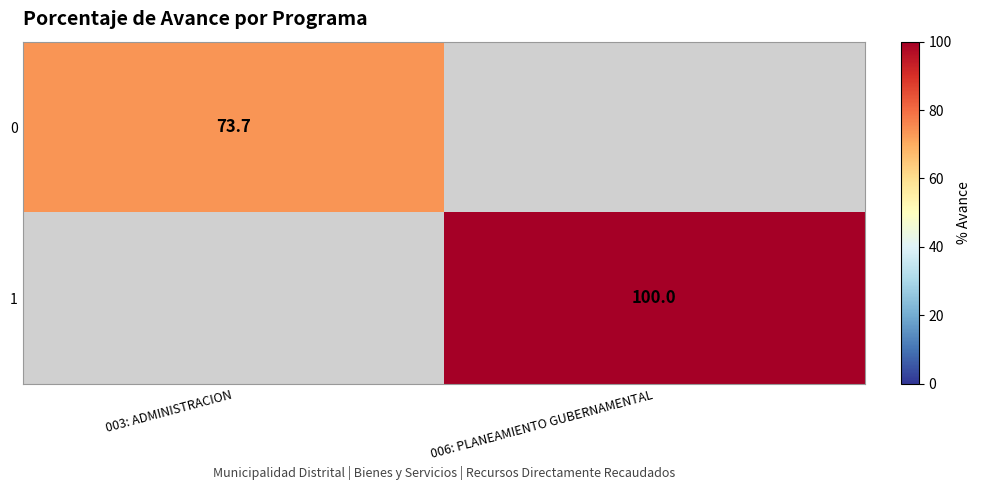

The 1 series shows 23.3 at 006: PLANEAMIENTO GUBERNAMENTAL. True or false?

False